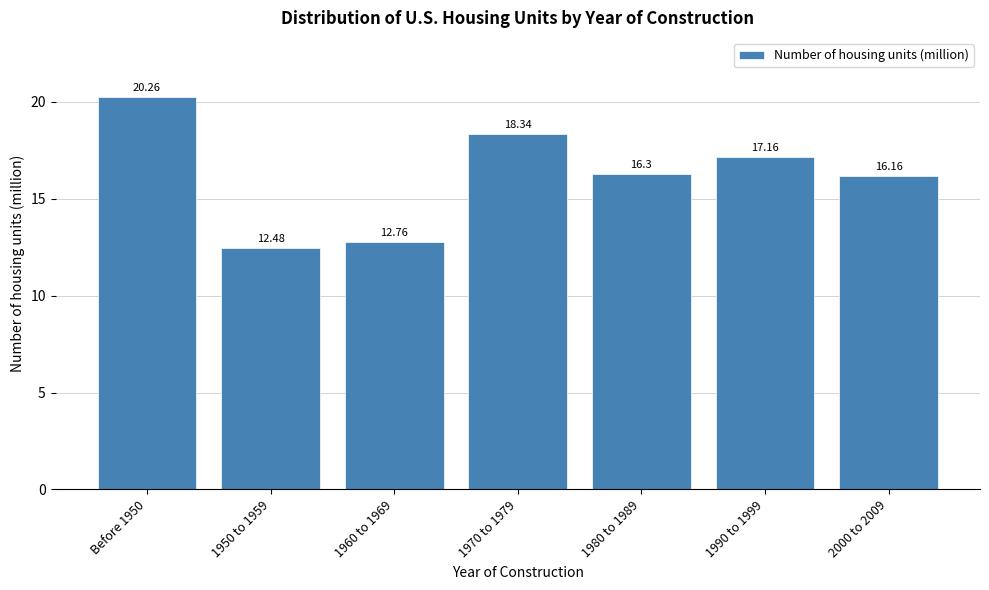

What is the average value?

16.2